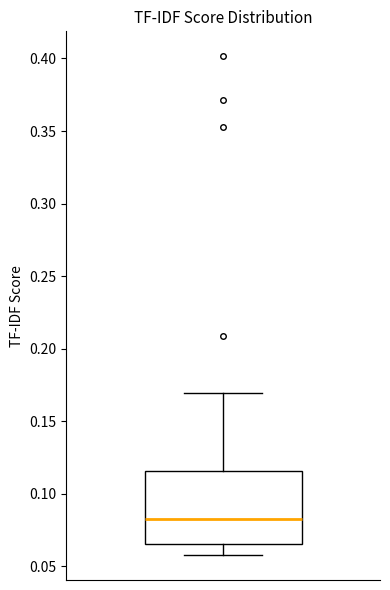

Transcribe this box plot: give where the median line is, the range the box spans, and where the two whiskers end, as read against the y-axis. The values are not printed on the chart, so give them approximately, as read against the axis.

median 0.080, box 0.065 to 0.115, whiskers 0.060 to 0.170